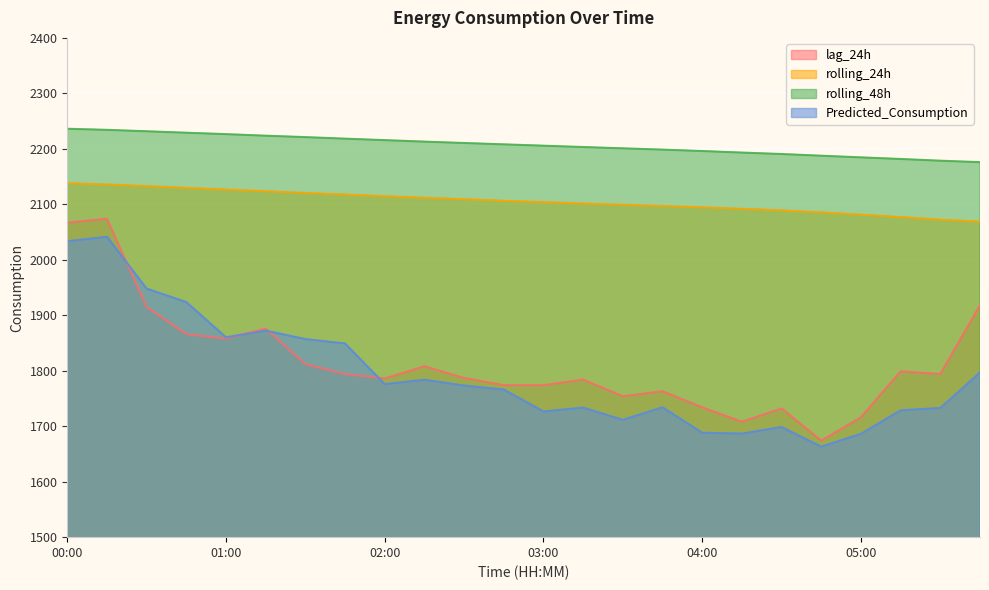

Which has a higher value, 04:45 or 05:00?

05:00